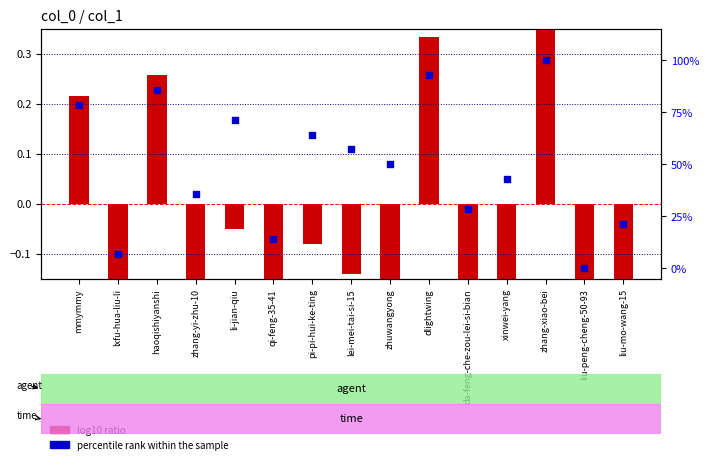

Which series has the largest Y range (max minus min)?

percentile rank within the sample